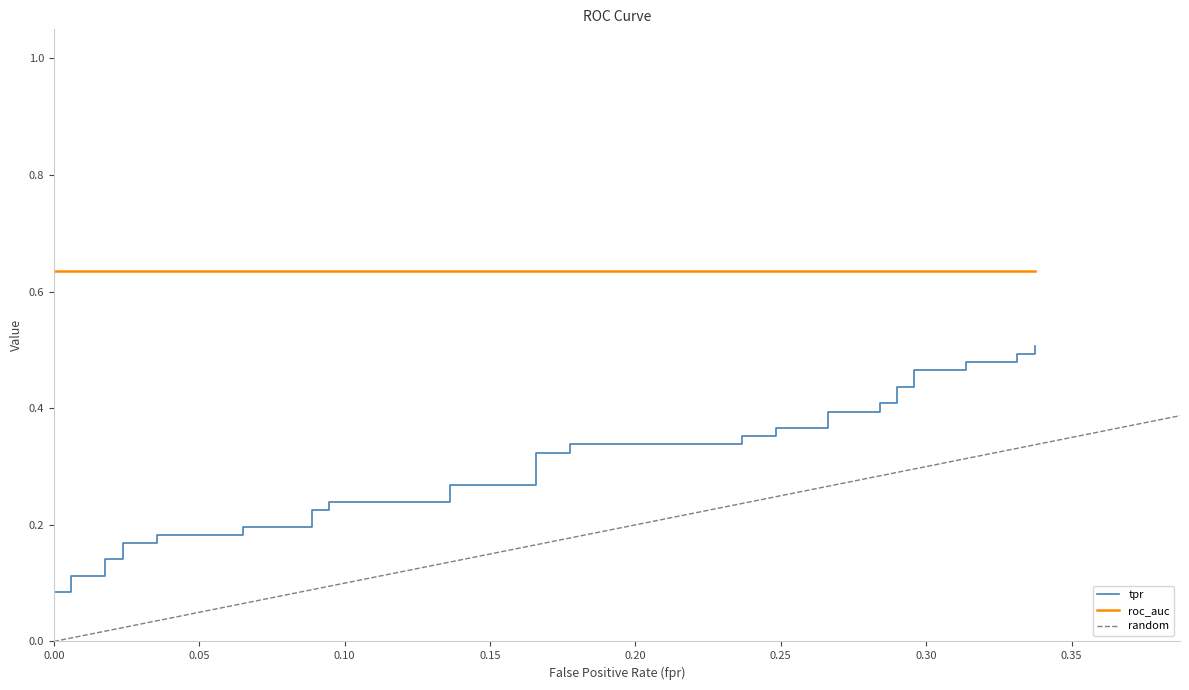

What is the average value?

0.3